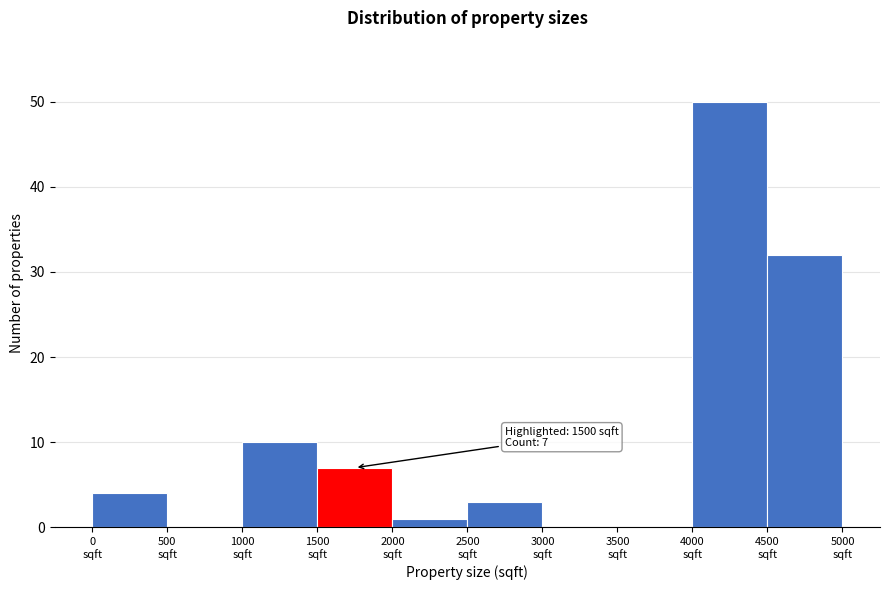

Over which range of the x-axis is the bar tallest?

4000 to 4500